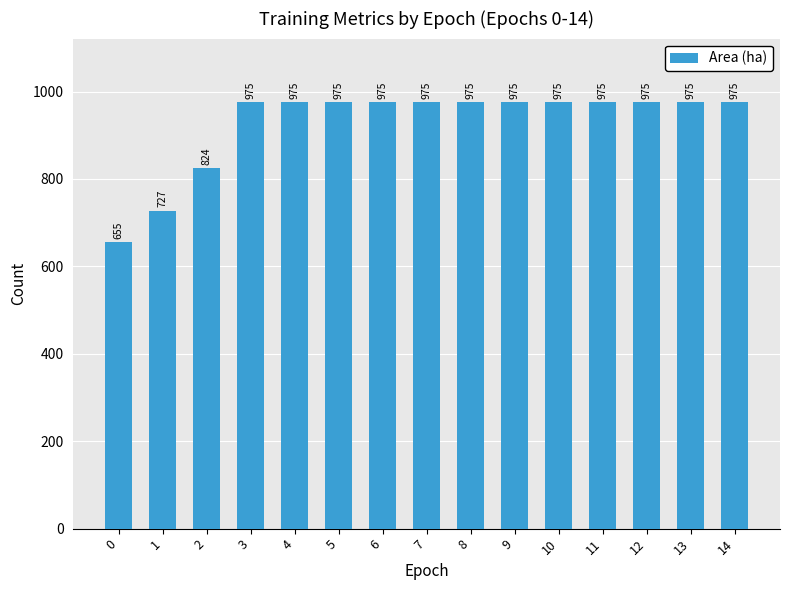

Reading left to right, transcribe all the data shown in this chart.

0=655	1=727	2=824	3=975	4=975	5=975	6=975	7=975	8=975	9=975	10=975	11=975	12=975	13=975	14=975